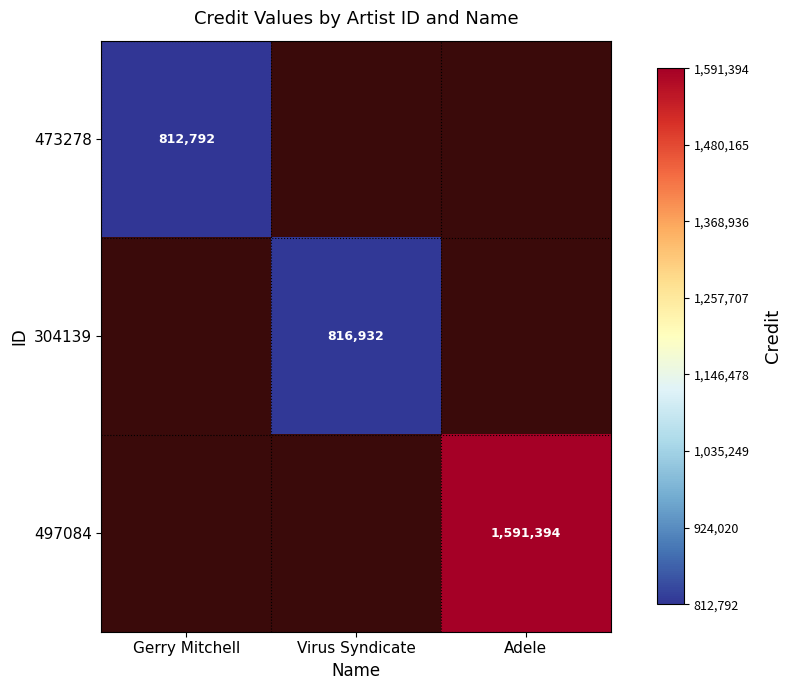

Is the value of 304139 at Virus Syndicate greater than the value of 473278 at Gerry Mitchell?

Yes